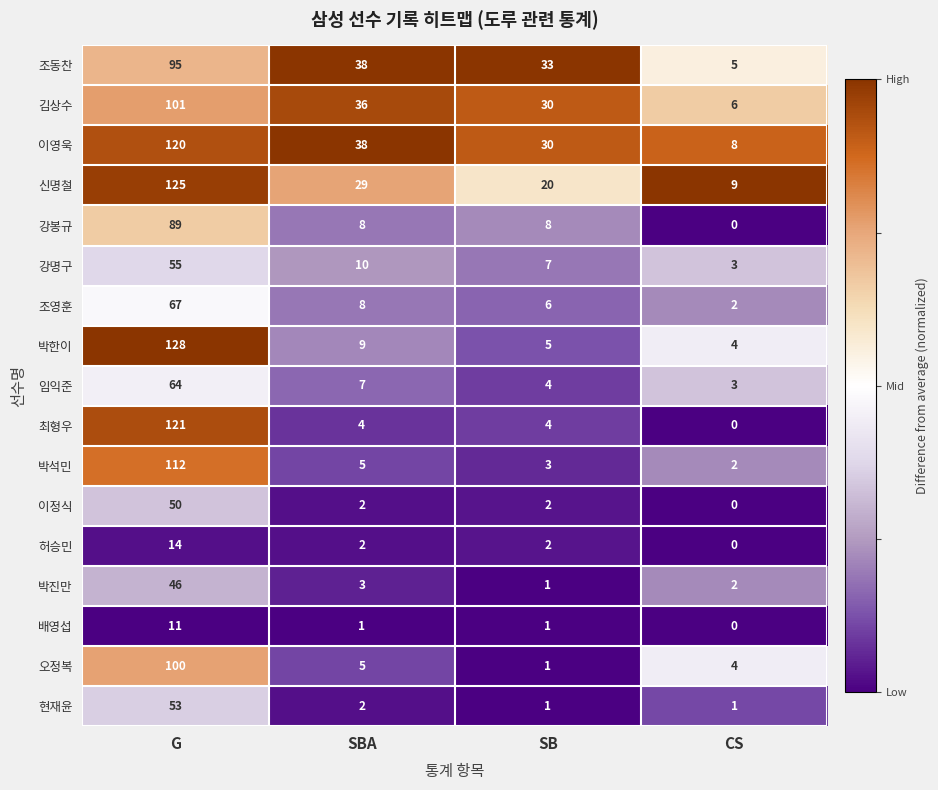

What is the spread (max minus min) of values at CS?

9